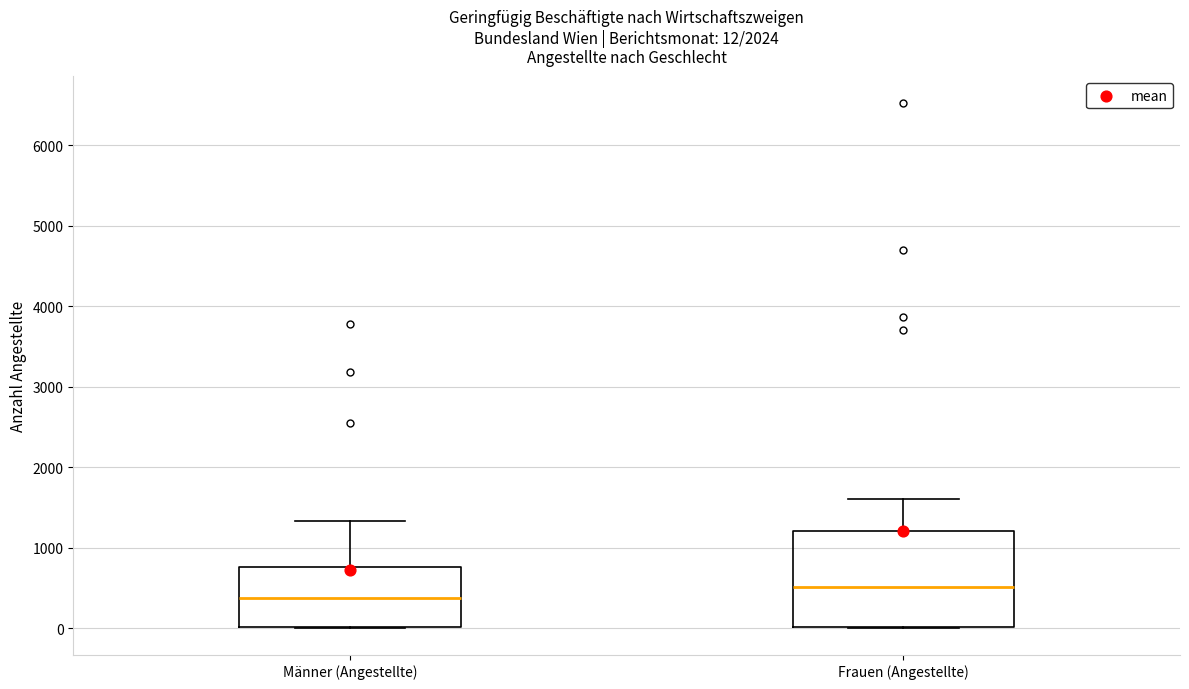

Which box is the tallest, from its lower edge to its upper edge?

Frauen (Angestellte)